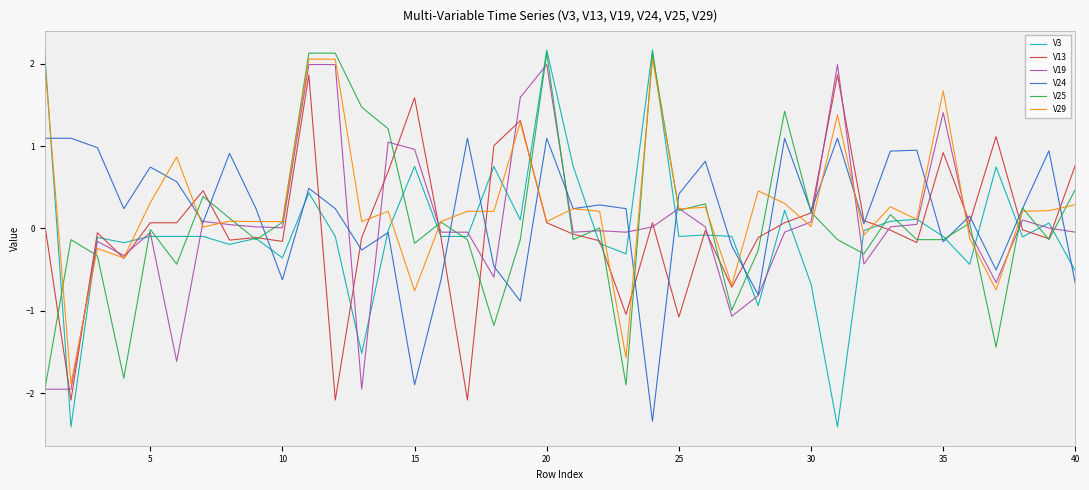

What is the minimum value for V19?

-2.0